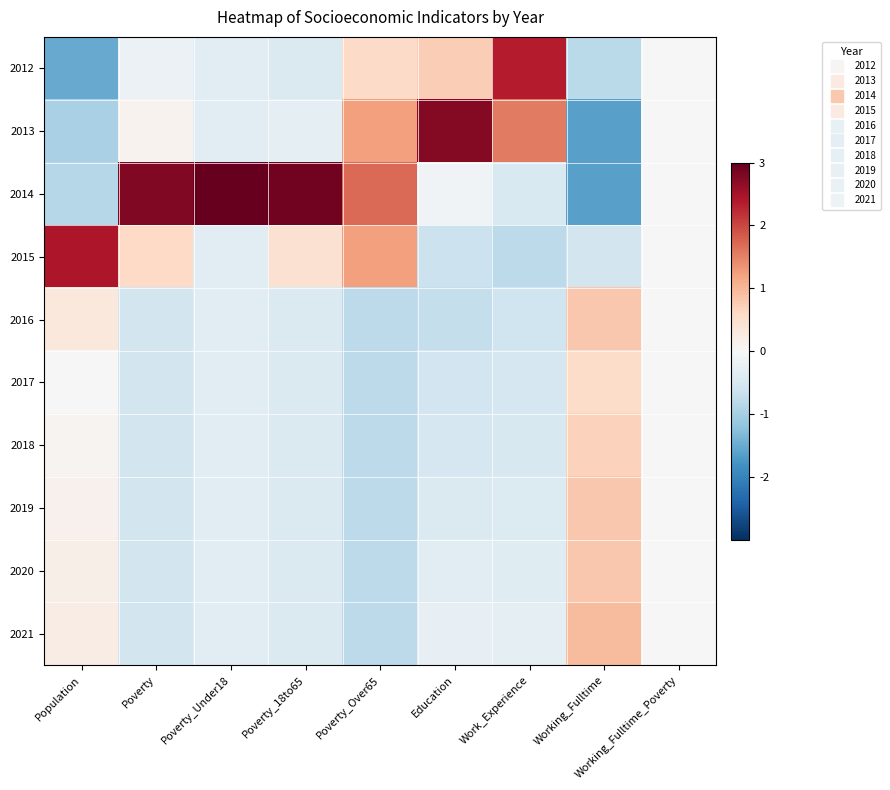

Between Education and Poverty_Over65, which is larger?

Education